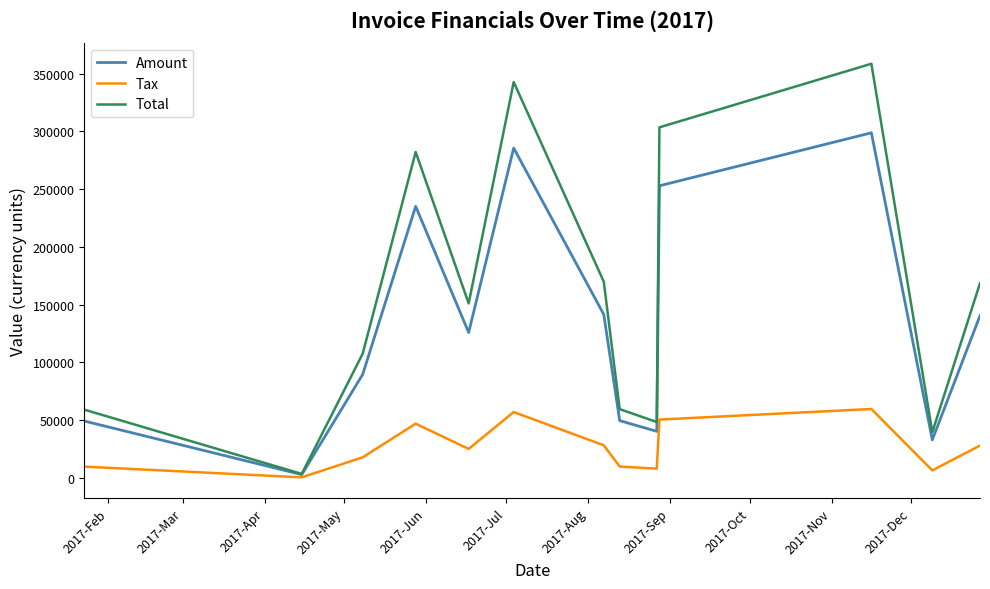

True or false: Amount has more than 1 interior local peaks.

True